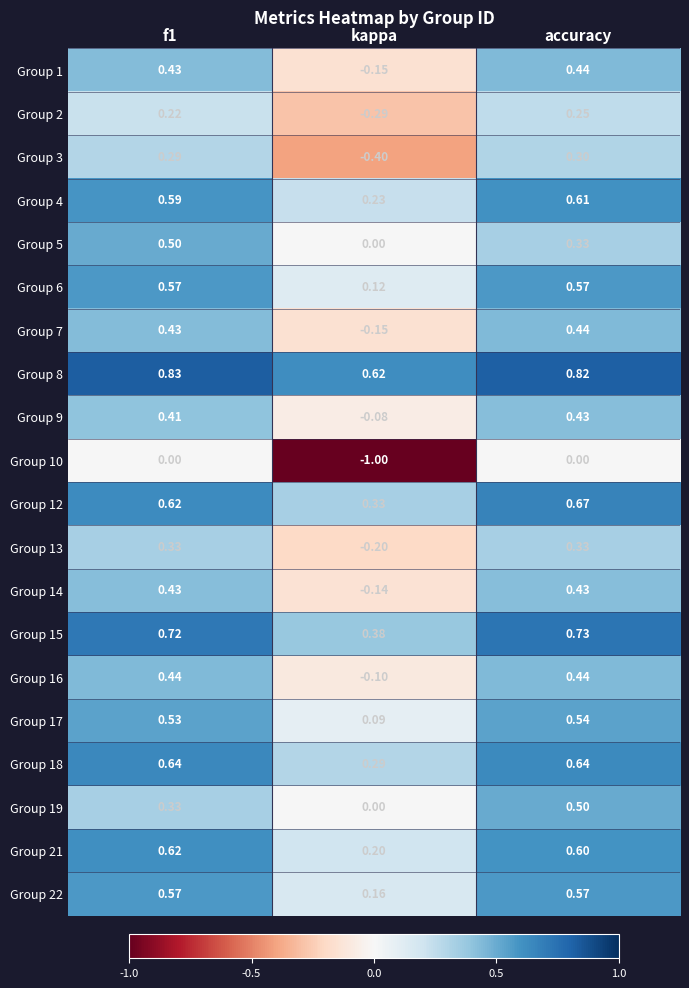

At which category is the sum across all series the highest?

accuracy